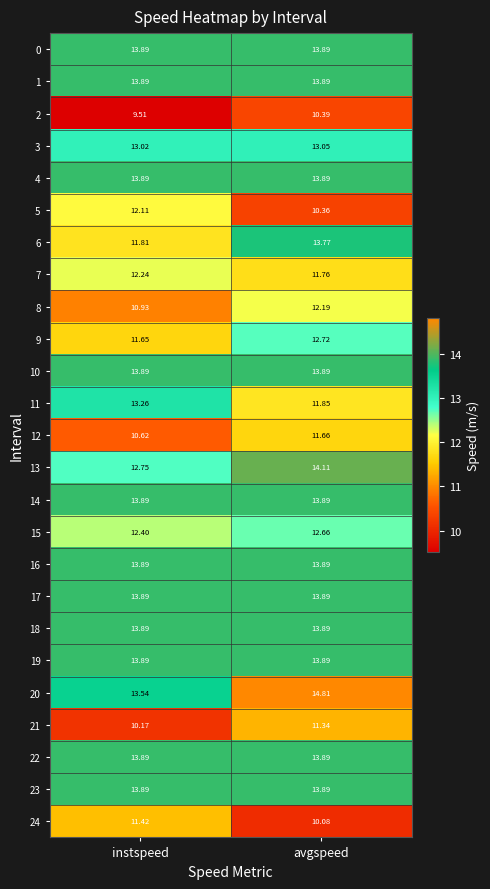

Where does the 20 series first go above 14?

avgspeed